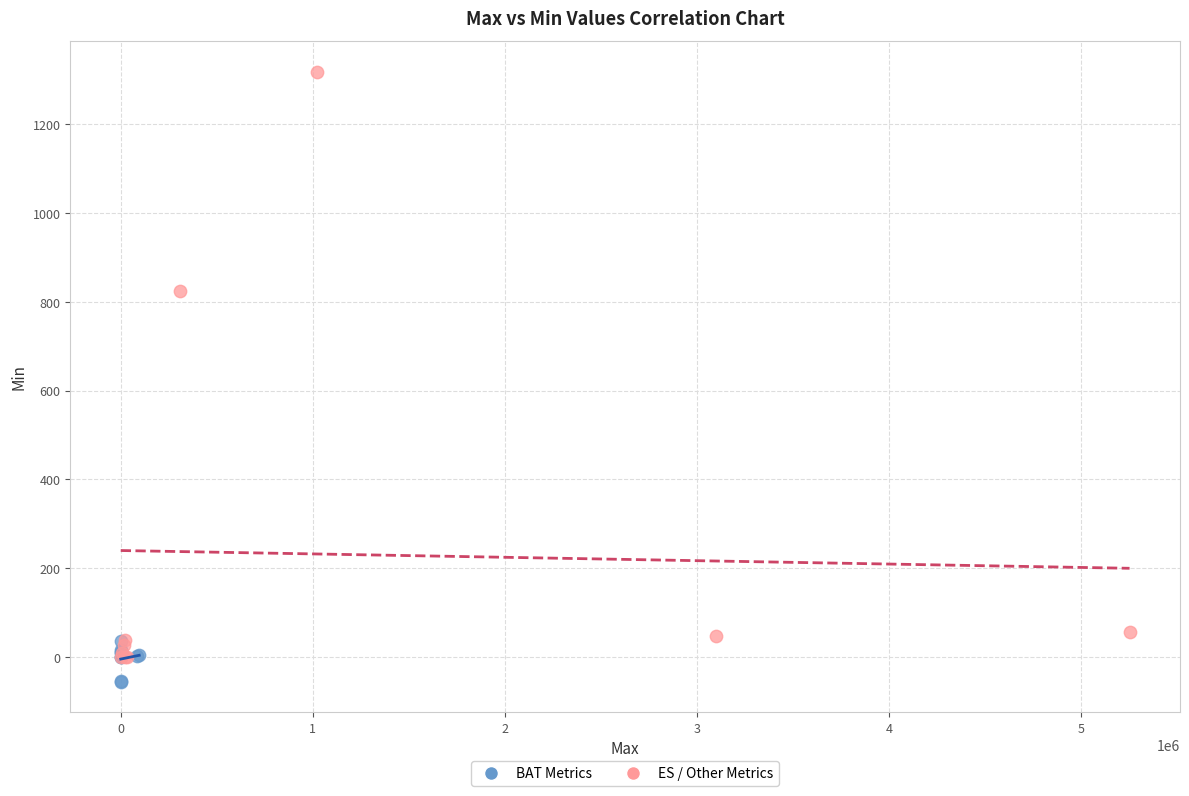

Which series contains the highest Y value?

ES / Other Metrics